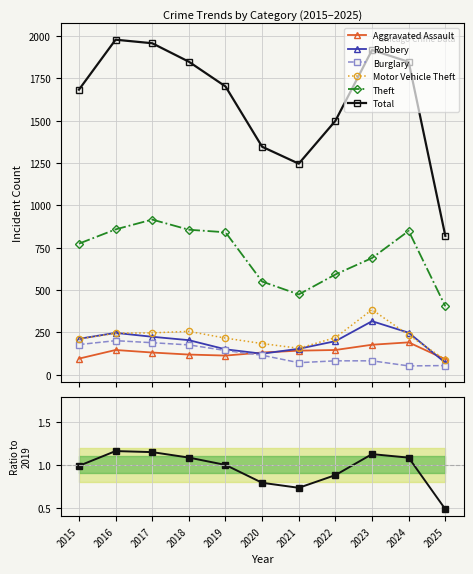

The Aggravated Assault series shows 177.0 at 2023. True or false?

True